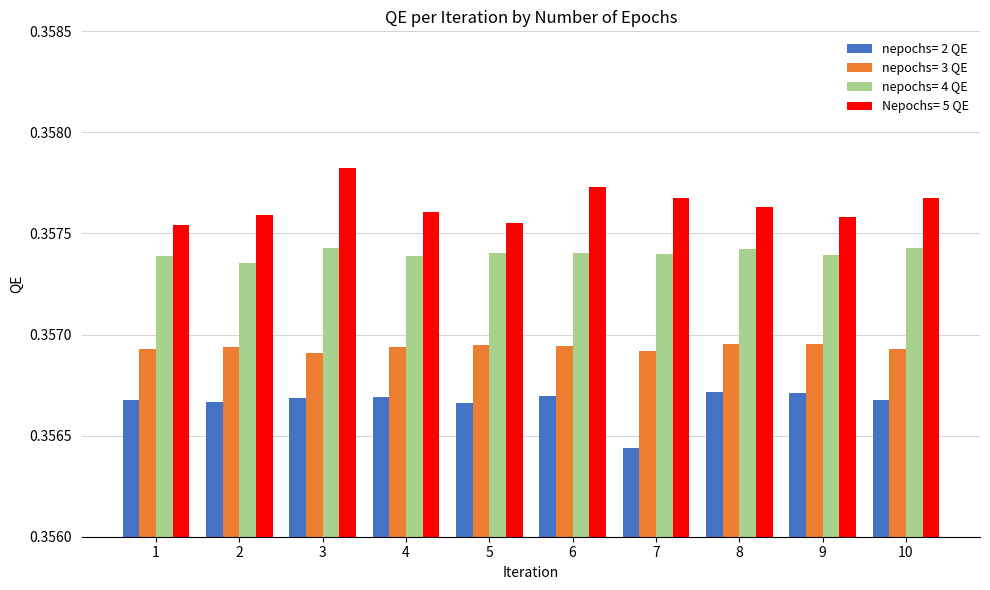

What are all the series names shown in the legend?

nepochs= 2 QE, nepochs= 3 QE, nepochs= 4 QE, Nepochs= 5 QE